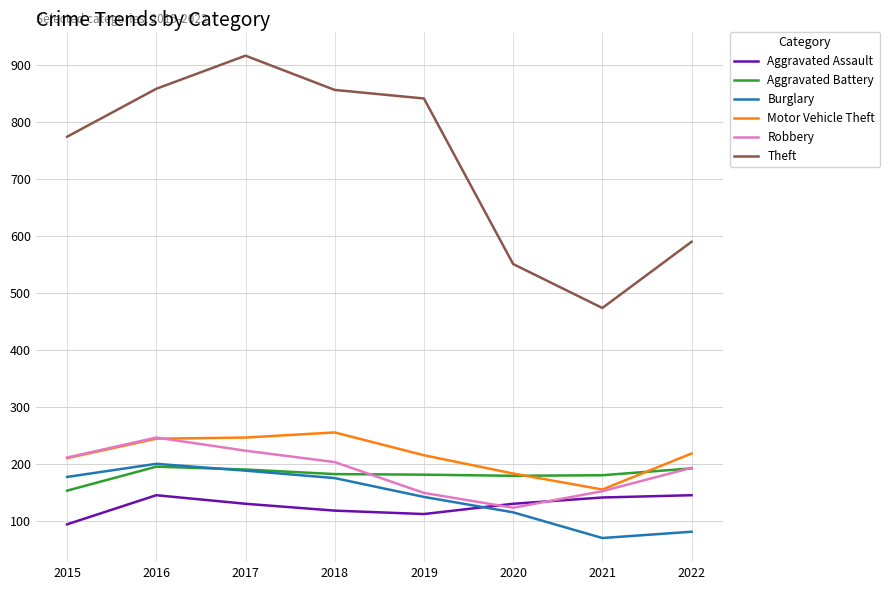

Where is Burglary nearest to the value 136?

2019